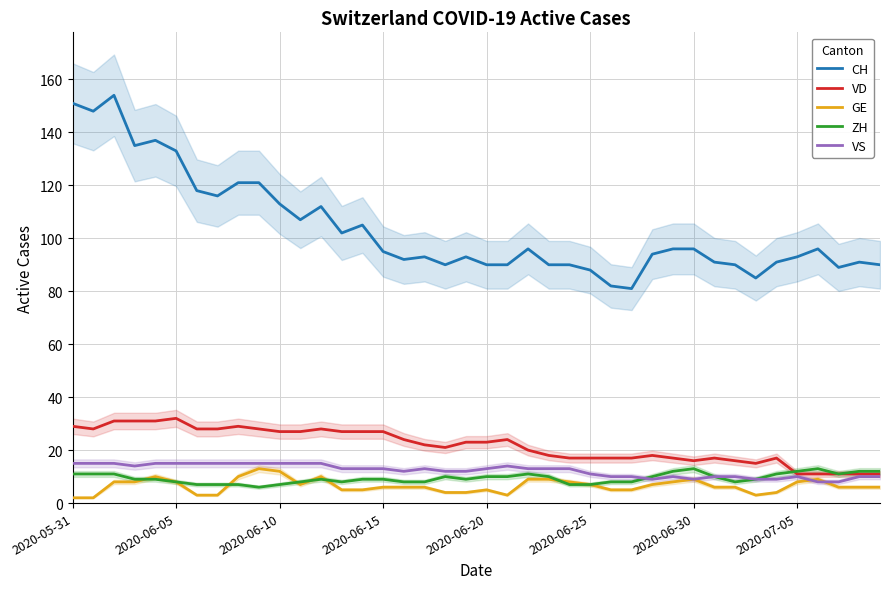

What is the spread (max minus min) of values at 12?

103